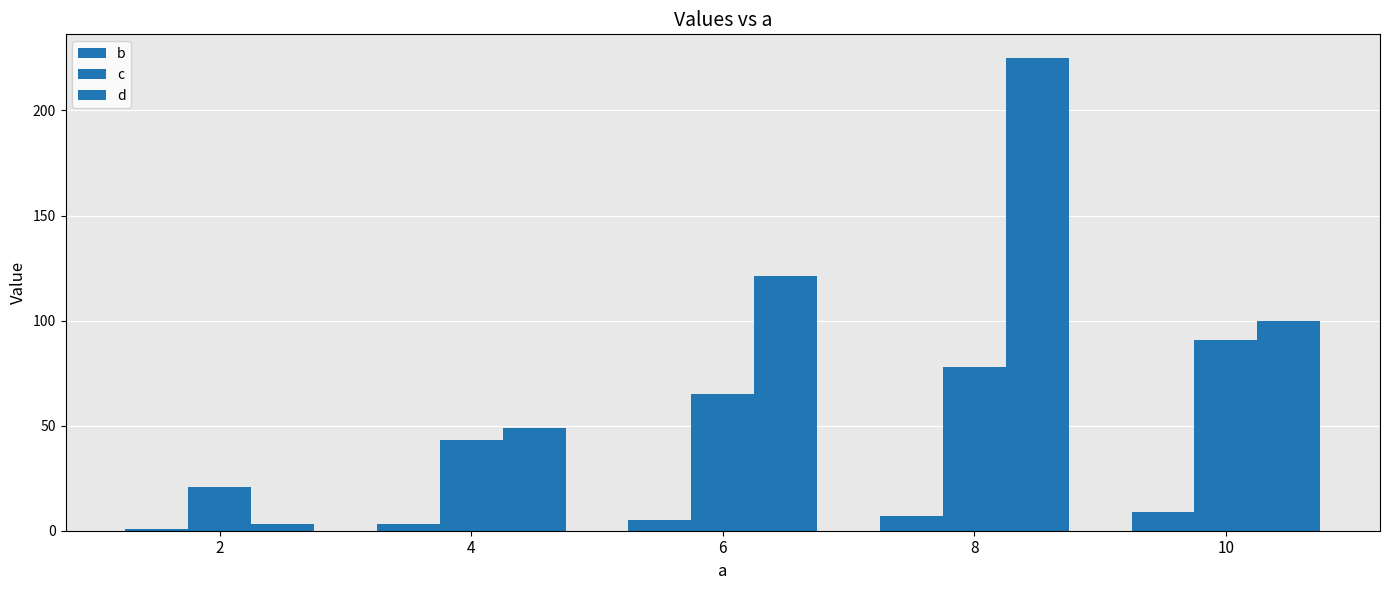

Reading right to left, transcribe all the data shown in this chart.

b: 10=9	8=7	6=5	4=3	2=1
c: 10=91	8=78	6=65	4=43	2=21
d: 10=100	8=225	6=121	4=49	2=3